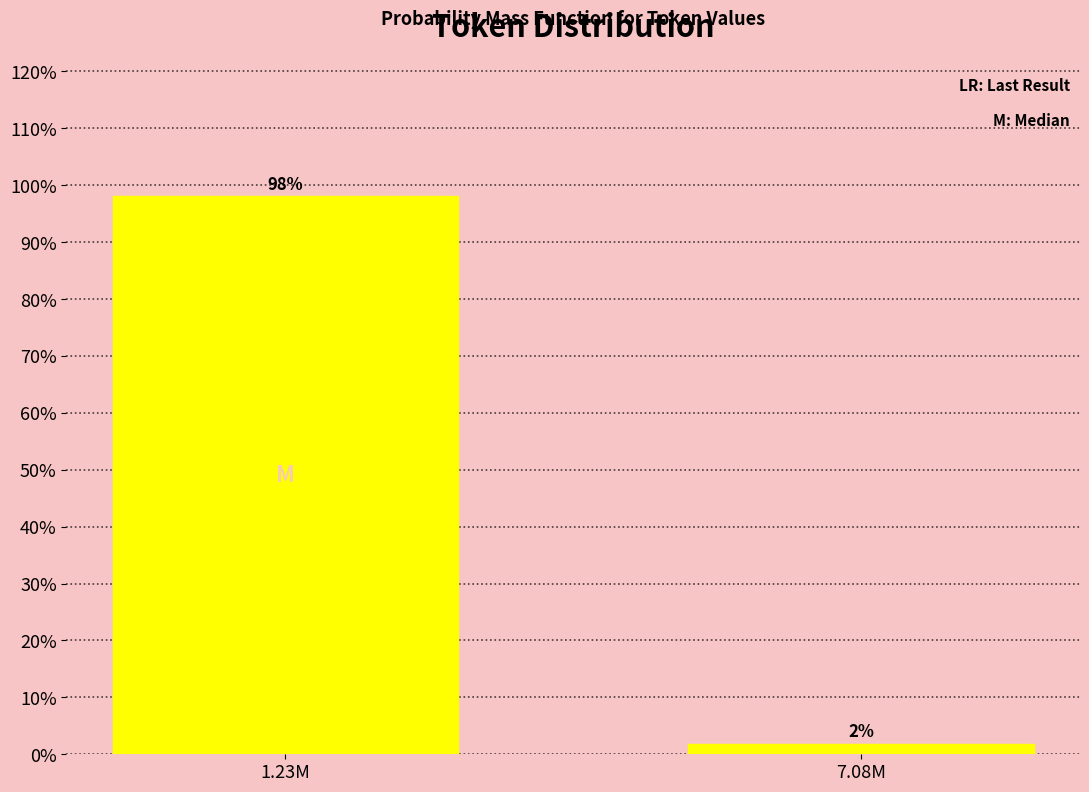

What is the sum of all values?

100.0